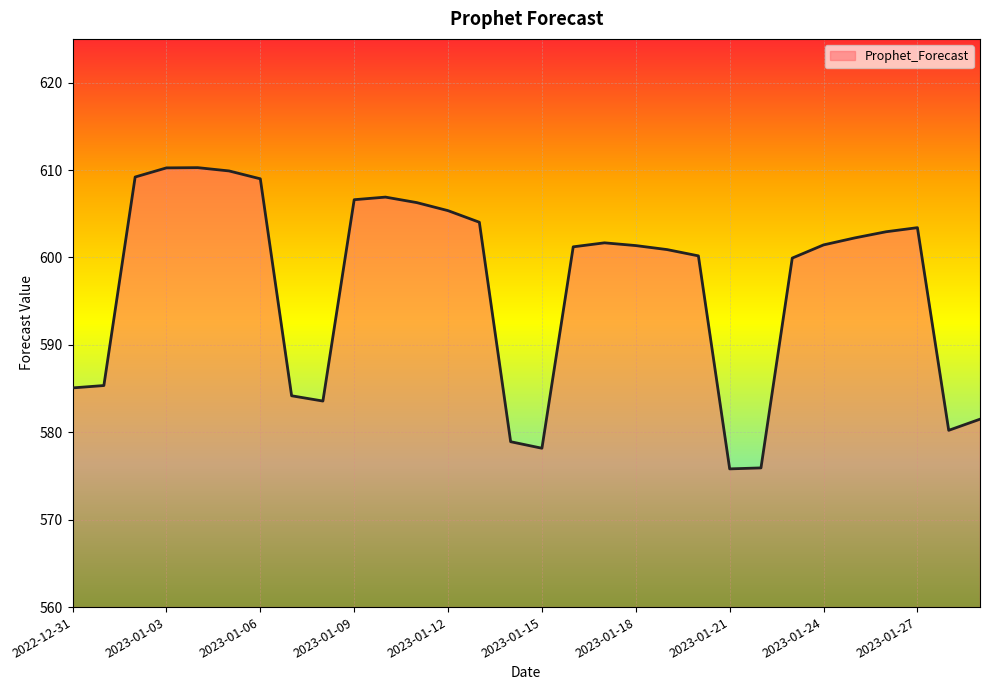

What is the smallest value displayed?

575.8